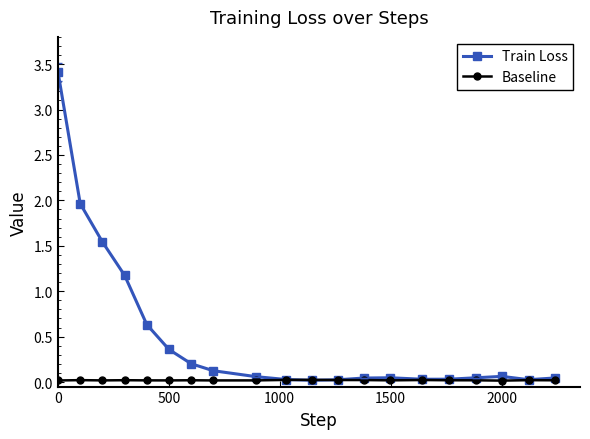

Which series has the widest spread of values?

Train Loss